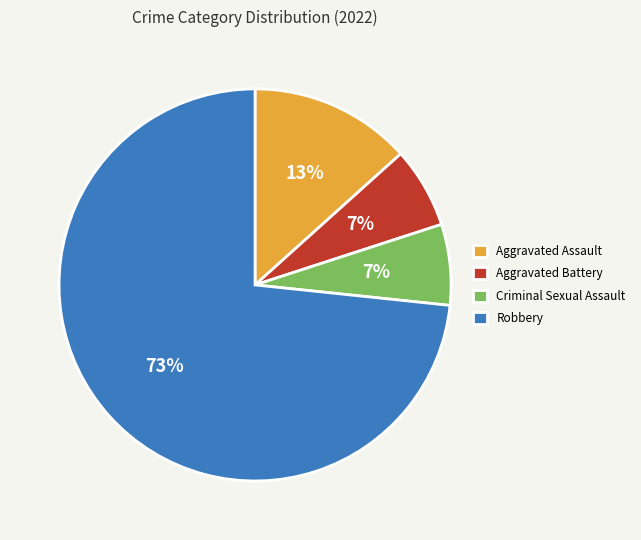

The Aggravated Battery slice represents 7% of the pie. True or false?

True